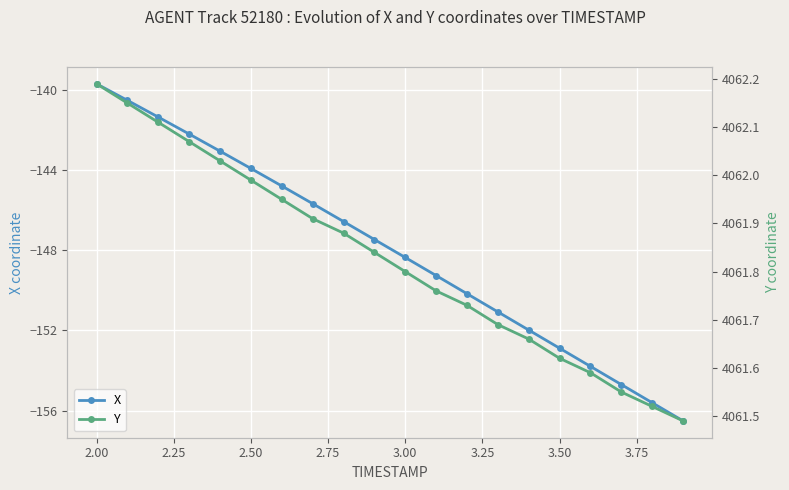

What is the minimum value for X?

-156.5